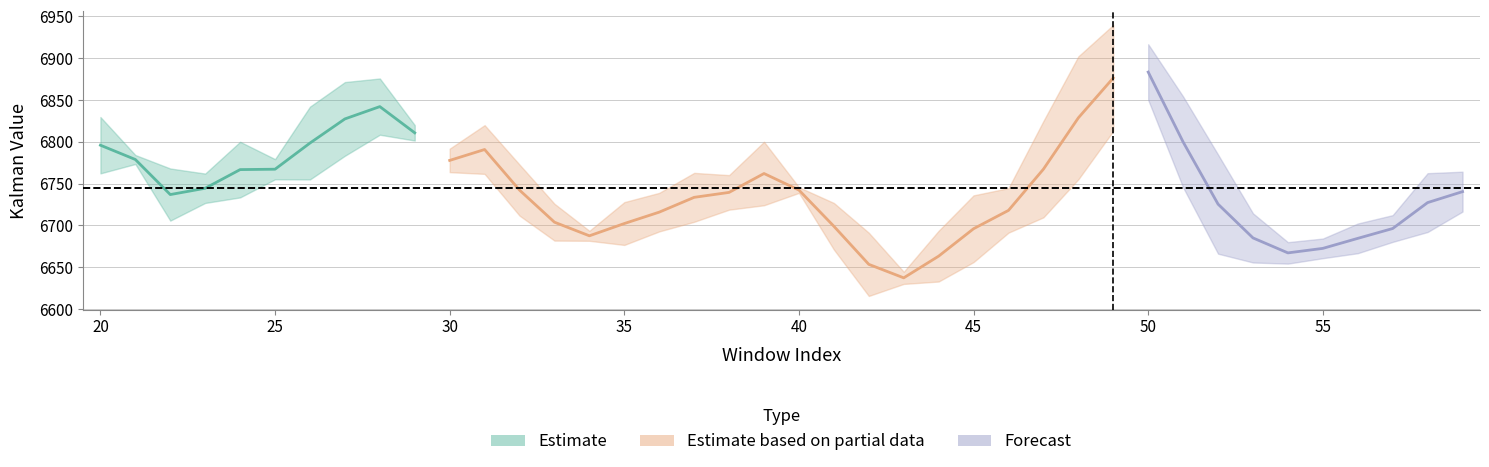

Where is the first local minimum for kalman_value_abs_error?

1